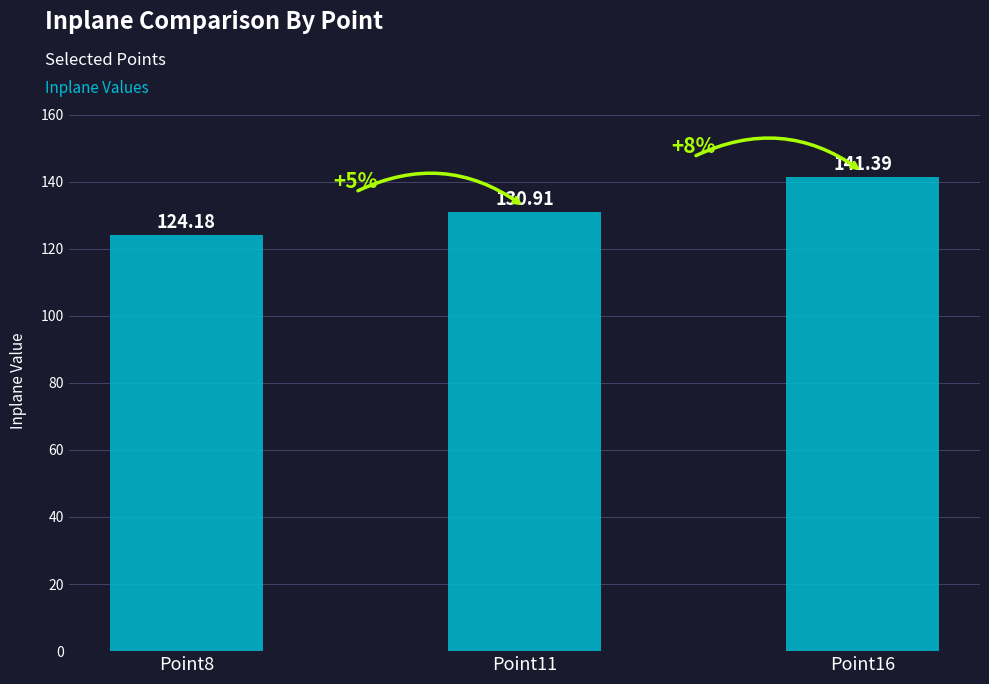

The value at Point8 is 124.2. True or false?

True